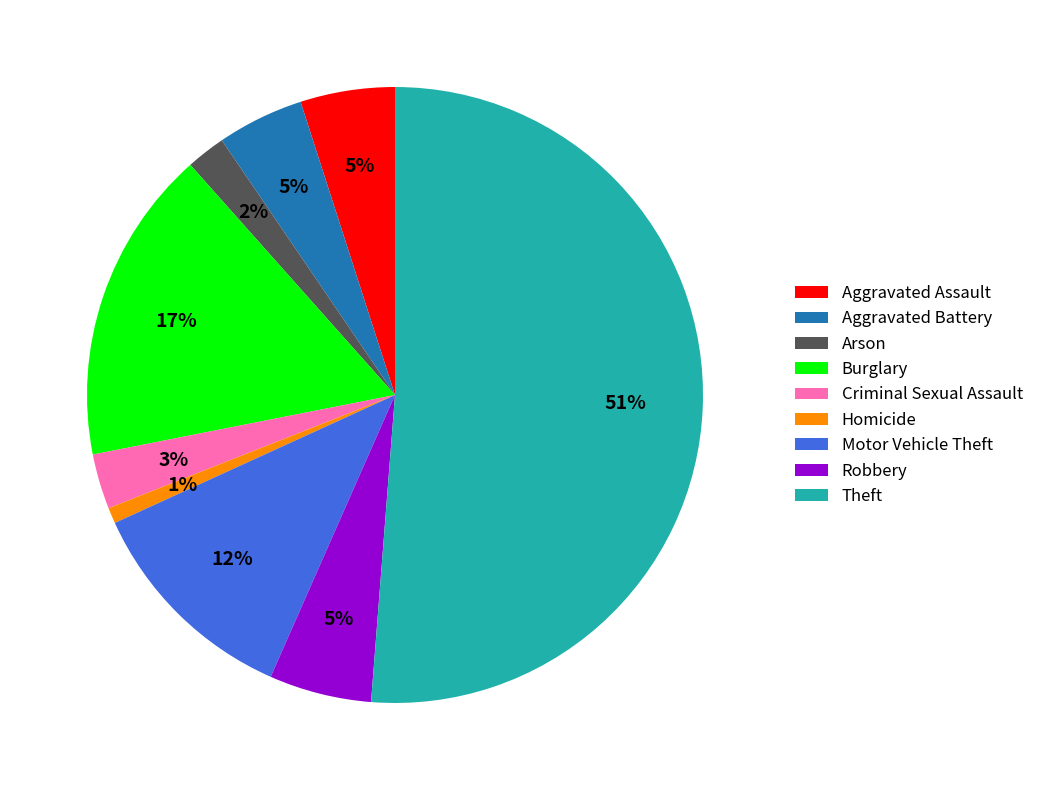

Is it true that Burglary is 17% of the pie?

True